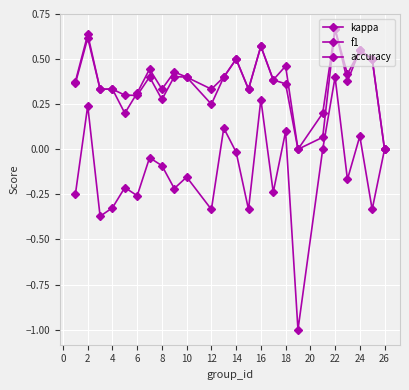

How many lines are shown in the chart?

3